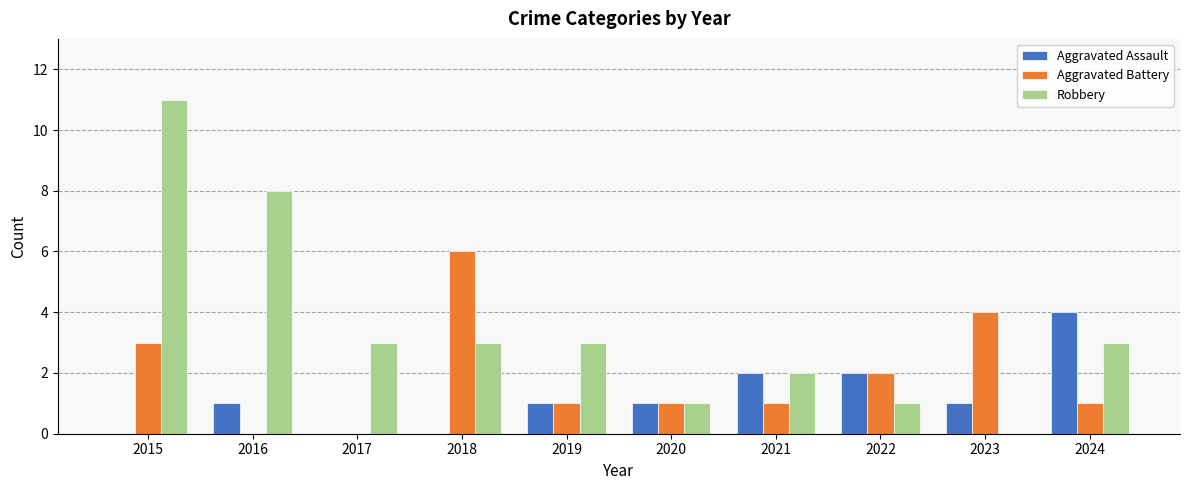

Between 2017 and 2018, which series saw the biggest shift?

Aggravated Battery